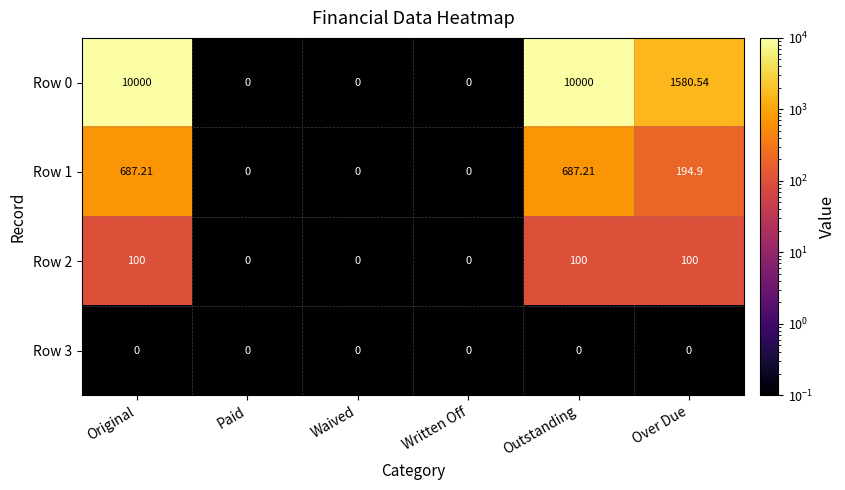

At which label does Row 0 first exceed 1580?

Original